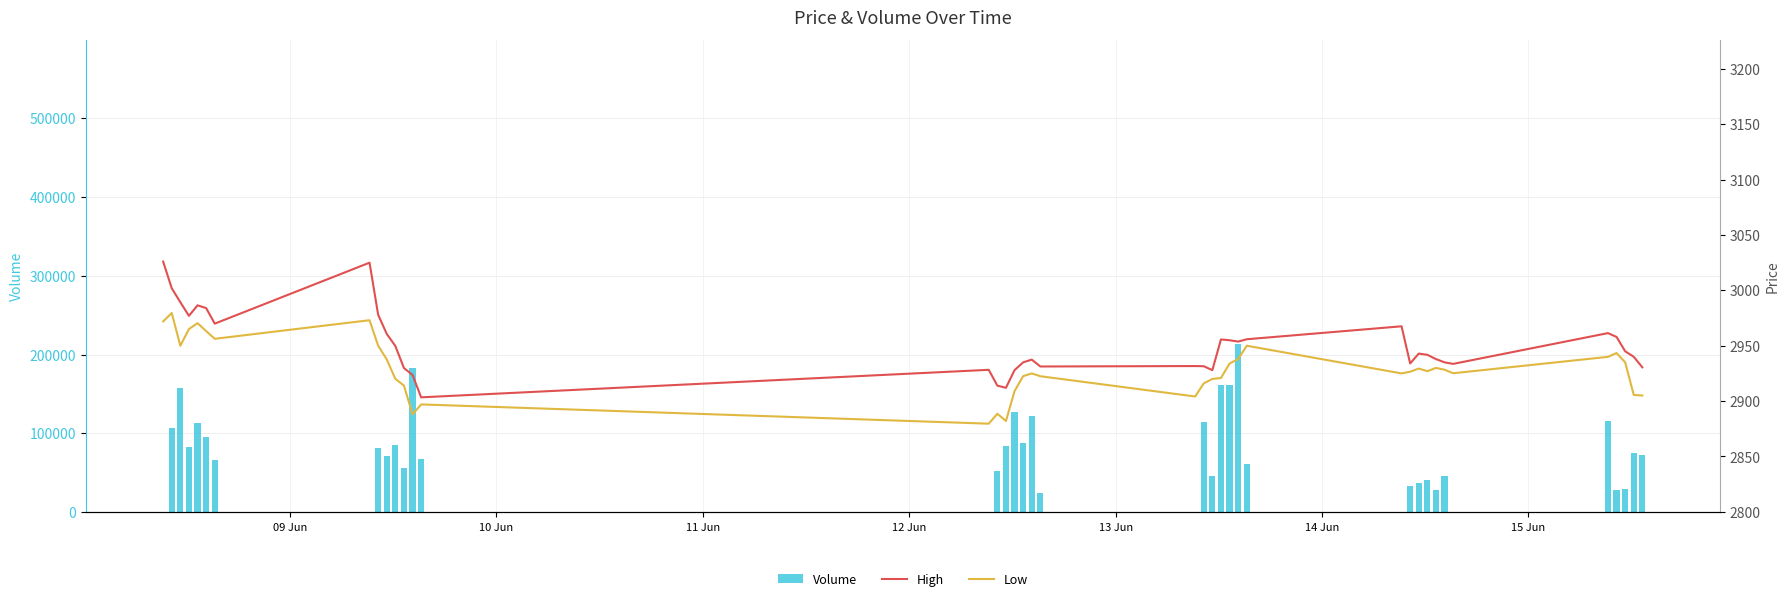

How many data points does each series have?

40